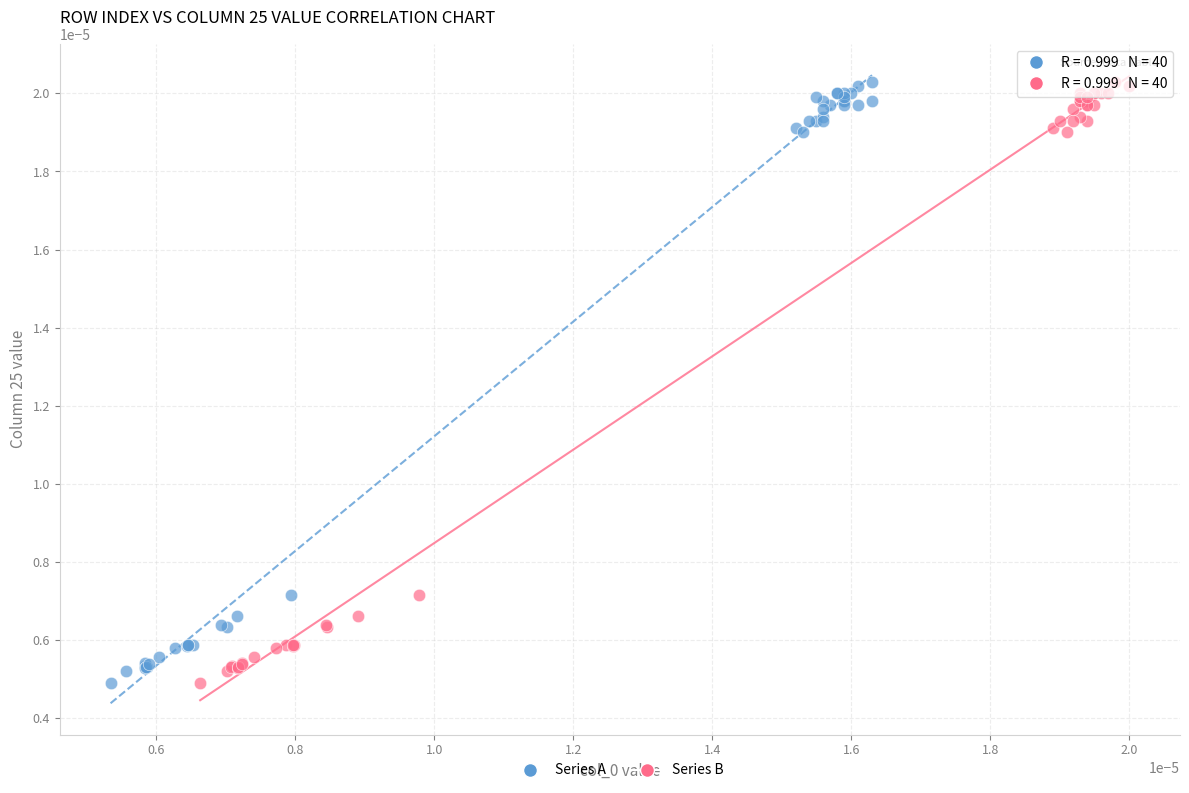

What are all the series names shown in the legend?

Series A, Series B